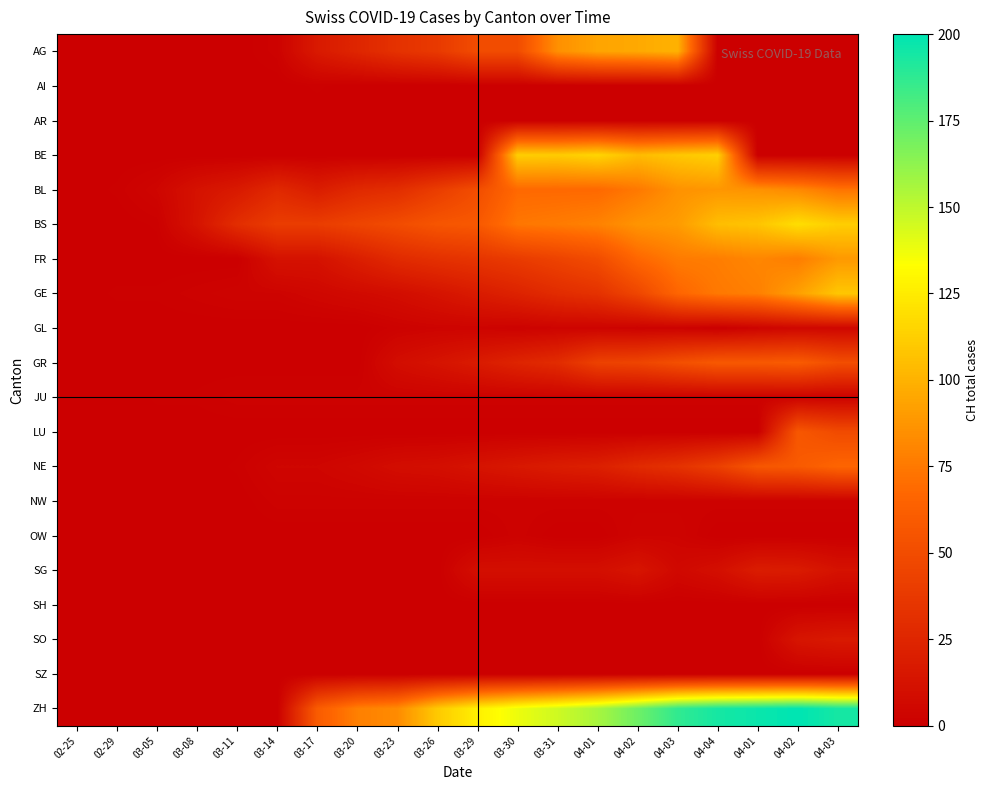

Reading left to right, transcribe all the data shown in this chart.

AG: 02-25=0	02-29=0	03-05=0	03-08=0	03-11=0	03-14=2	03-17=17	03-20=25	03-23=33	03-26=38	03-29=50	03-30=50	03-31=85	04-01=94	04-02=96	04-03=100	04-04=0	04-01=0	04-02=0	04-03=0
AI: 02-25=0	02-29=0	03-05=0	03-08=0	03-11=0	03-14=0	03-17=1	03-20=0	03-23=0	03-26=0	03-29=0	03-30=0	03-31=0	04-01=0	04-02=0	04-03=0	04-04=0	04-01=0	04-02=0	04-03=0
AR: 02-25=0	02-29=0	03-05=0	03-08=0	03-11=0	03-14=0	03-17=0	03-20=0	03-23=0	03-26=0	03-29=0	03-30=0	03-31=0	04-01=0	04-02=0	04-03=0	04-04=0	04-01=0	04-02=0	04-03=0
BE: 02-25=0	02-29=0	03-05=0	03-08=0	03-11=0	03-14=0	03-17=0	03-20=0	03-23=0	03-26=0	03-29=0	03-30=112	03-31=111	04-01=115	04-02=104	04-03=109	04-04=113	04-01=0	04-02=0	04-03=0
BL: 02-25=0	02-29=1	03-05=4	03-08=12	03-11=17	03-14=27	03-17=19	03-20=27	03-23=30	03-26=40	03-29=51	03-30=68	03-31=68	04-01=68	04-02=75	04-03=86	04-04=88	04-01=86	04-02=82	04-03=73
BS: 02-25=0	02-29=0	03-05=1	03-08=13	03-11=30	03-14=40	03-17=40	03-20=45	03-23=50	03-26=56	03-29=58	03-30=74	03-31=76	04-01=79	04-02=87	04-03=90	04-04=105	04-01=108	04-02=119	04-03=112
FR: 02-25=0	02-29=0	03-05=0	03-08=0	03-11=0	03-14=12	03-17=12	03-20=20	03-23=28	03-26=32	03-29=35	03-30=39	03-31=44	04-01=50	04-02=67	04-03=76	04-04=77	04-01=81	04-02=77	04-03=89
GE: 02-25=0	02-29=1	03-05=1	03-08=2	03-11=3	03-14=3	03-17=5	03-20=7	03-23=9	03-26=13	03-29=18	03-30=23	03-31=29	04-01=33	04-02=46	04-03=66	04-04=75	04-01=78	04-02=92	04-03=109
GL: 02-25=0	02-29=0	03-05=0	03-08=0	03-11=0	03-14=0	03-17=0	03-20=0	03-23=2	03-26=3	03-29=3	03-30=2	03-31=3	04-01=3	04-02=2	04-03=2	04-04=0	04-01=3	04-02=5	04-03=5
GR: 02-25=0	02-29=0	03-05=0	03-08=0	03-11=0	03-14=0	03-17=0	03-20=0	03-23=9	03-26=13	03-29=18	03-30=24	03-31=29	04-01=43	04-02=45	04-03=52	04-04=58	04-01=58	04-02=60	04-03=51
JU: 02-25=0	02-29=0	03-05=1	03-08=1	03-11=2	03-14=2	03-17=2	03-20=2	03-23=2	03-26=2	03-29=2	03-30=2	03-31=2	04-01=2	04-02=2	04-03=2	04-04=2	04-01=2	04-02=2	04-03=2
LU: 02-25=0	02-29=0	03-05=0	03-08=0	03-11=0	03-14=0	03-17=0	03-20=0	03-23=0	03-26=0	03-29=0	03-30=0	03-31=0	04-01=0	04-02=0	04-03=0	04-04=0	04-01=0	04-02=57	04-03=49
NE: 02-25=0	02-29=0	03-05=0	03-08=0	03-11=1	03-14=4	03-17=4	03-20=6	03-23=9	03-26=10	03-29=13	03-30=16	03-31=19	04-01=21	04-02=28	04-03=33	04-04=42	04-01=57	04-02=59	04-03=66
NW: 02-25=0	02-29=0	03-05=0	03-08=0	03-11=0	03-14=2	03-17=2	03-20=2	03-23=2	03-26=2	03-29=2	03-30=2	03-31=2	04-01=2	04-02=2	04-03=2	04-04=2	04-01=2	04-02=2	04-03=2
OW: 02-25=0	02-29=0	03-05=0	03-08=0	03-11=0	03-14=0	03-17=0	03-20=0	03-23=0	03-26=0	03-29=0	03-30=2	03-31=0	04-01=0	04-02=3	04-03=3	04-04=0	04-01=0	04-02=0	04-03=0
SG: 02-25=0	02-29=0	03-05=0	03-08=0	03-11=0	03-14=0	03-17=0	03-20=0	03-23=0	03-26=0	03-29=10	03-30=10	03-31=10	04-01=10	04-02=14	04-03=6	04-04=10	04-01=19	04-02=18	04-03=12
SH: 02-25=0	02-29=0	03-05=0	03-08=0	03-11=0	03-14=0	03-17=0	03-20=0	03-23=0	03-26=0	03-29=0	03-30=0	03-31=0	04-01=0	04-02=0	04-03=0	04-04=0	04-01=0	04-02=0	04-03=0
SO: 02-25=0	02-29=0	03-05=0	03-08=0	03-11=0	03-14=0	03-17=0	03-20=0	03-23=0	03-26=0	03-29=0	03-30=0	03-31=0	04-01=0	04-02=0	04-03=0	04-04=0	04-01=0	04-02=14	04-03=17
SZ: 02-25=0	02-29=0	03-05=0	03-08=0	03-11=0	03-14=0	03-17=0	03-20=0	03-23=0	03-26=0	03-29=0	03-30=0	03-31=0	04-01=0	04-02=0	04-03=0	04-04=0	04-01=0	04-02=0	04-03=0
ZH: 02-25=0	02-29=0	03-05=0	03-08=0	03-11=0	03-14=0	03-17=60	03-20=78	03-23=83	03-26=110	03-29=127	03-30=138	03-31=146	04-01=156	04-02=171	04-03=187	04-04=194	04-01=197	04-02=200	04-03=194